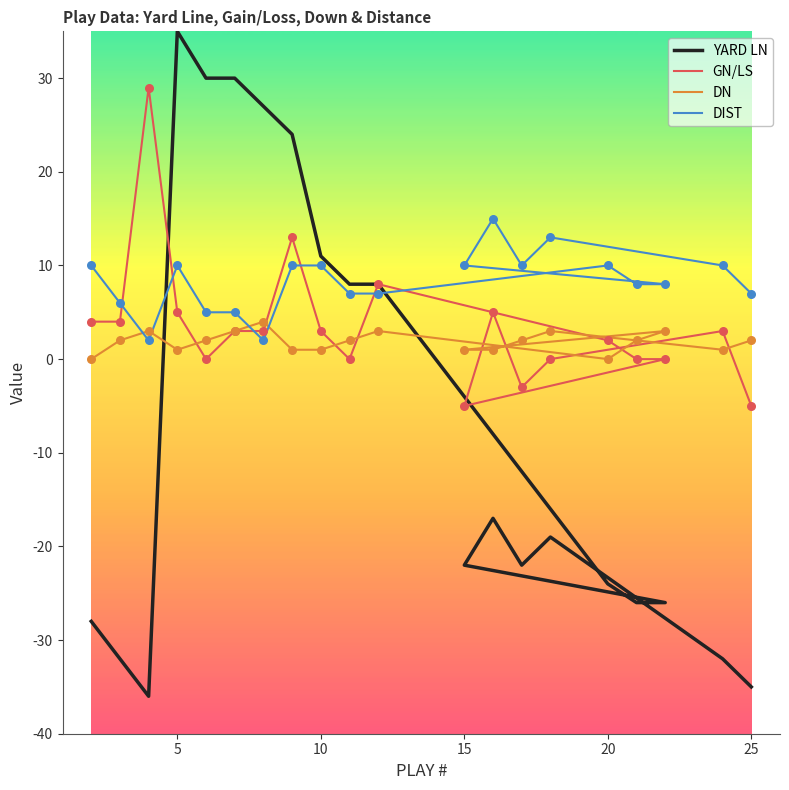

Which series reaches the maximum Y coordinate?

YARD LN